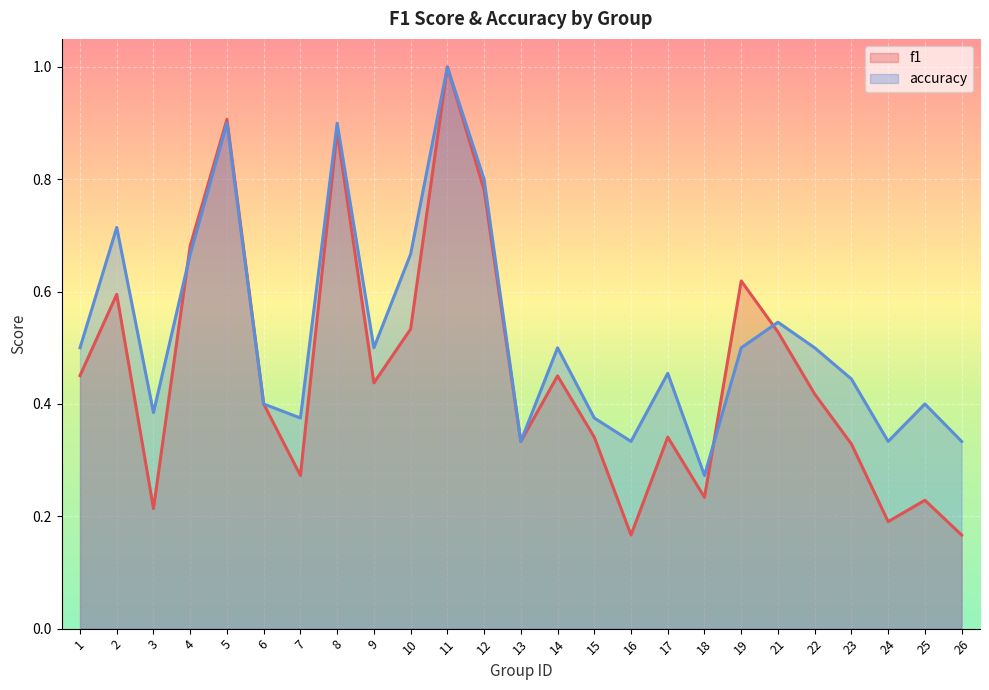

What is the total value across all series at 23?

0.8